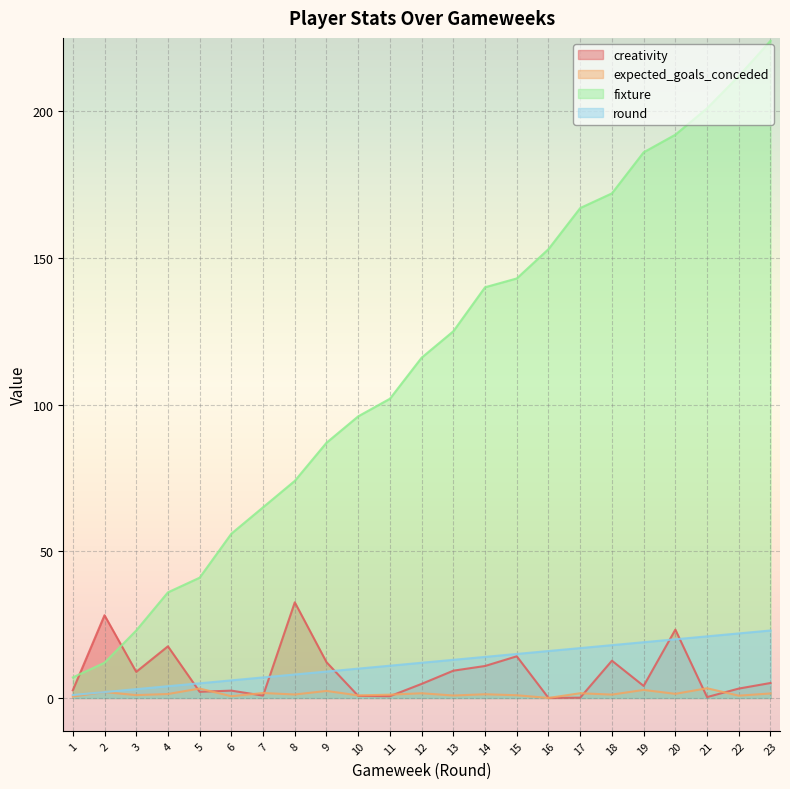

How many lines are shown in the chart?

4